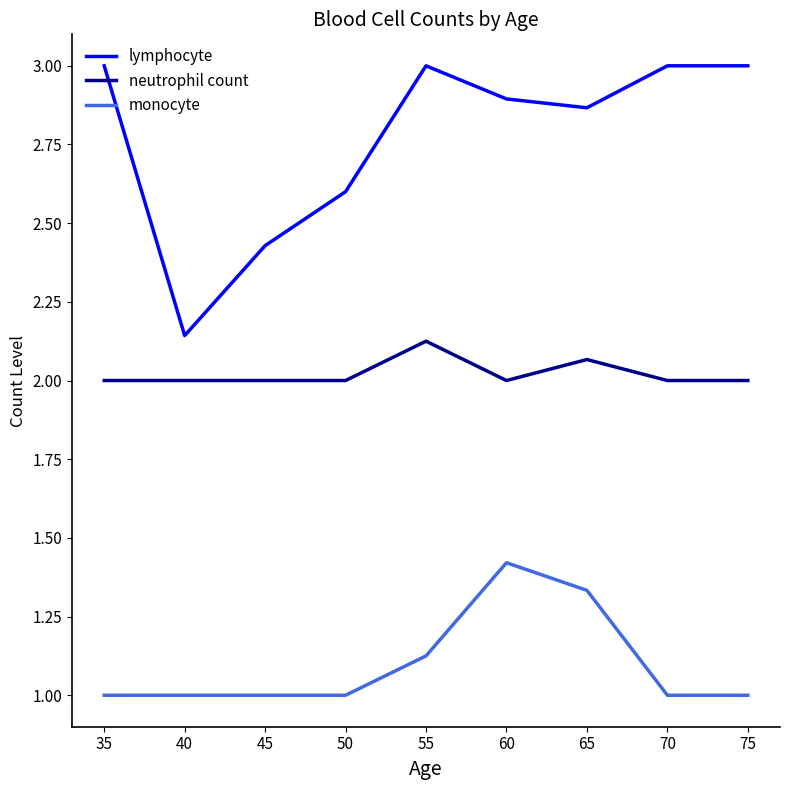

How many series are shown in this chart?

3